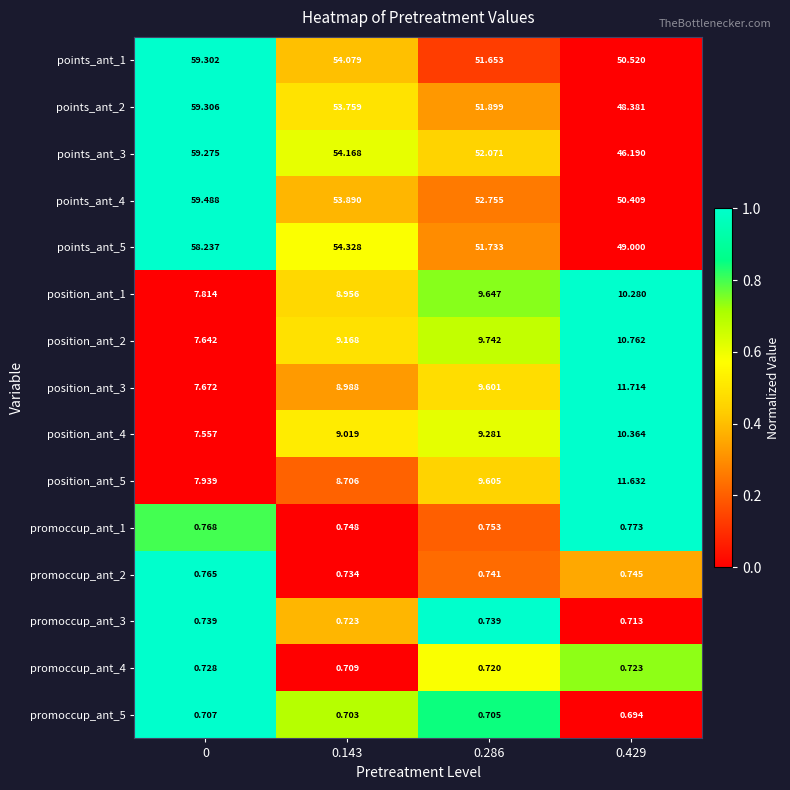

Count the number of data series in this chart.

15